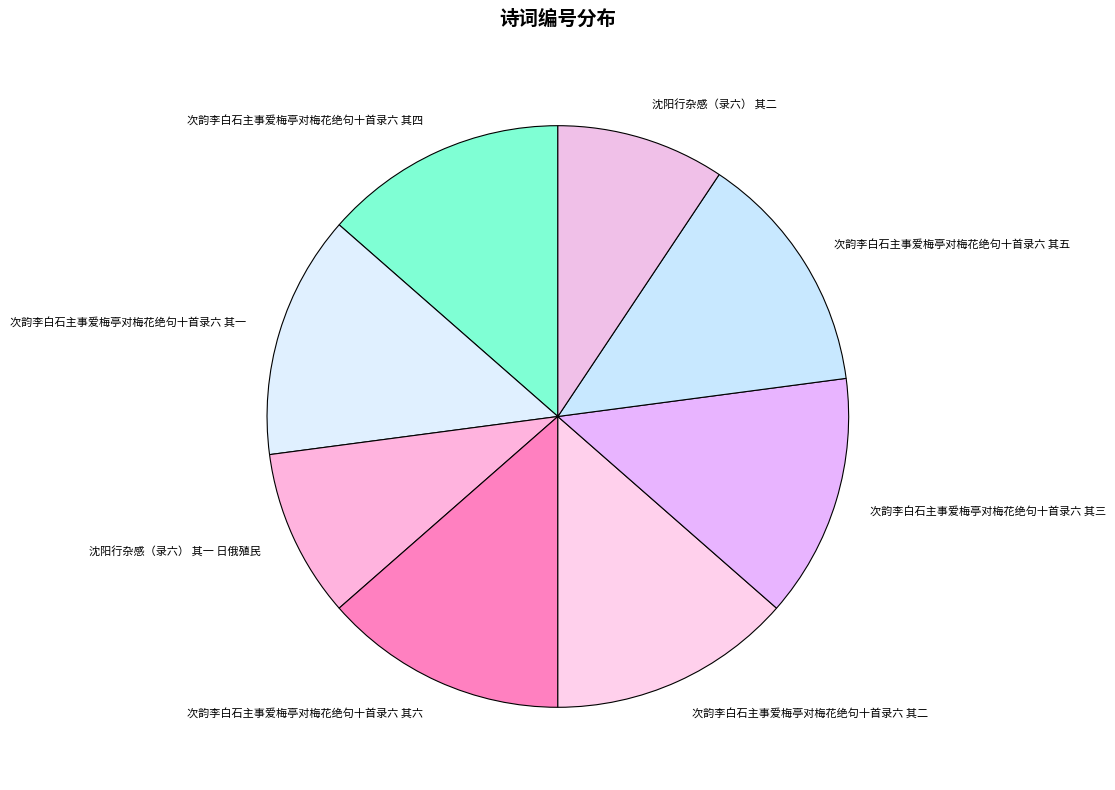

What is the ratio of the value at 沈阳行杂感（录六） 其一 日俄殖民 to the value at 次韵李白石主事爱梅亭对梅花绝句十首录六 其五?

0.7